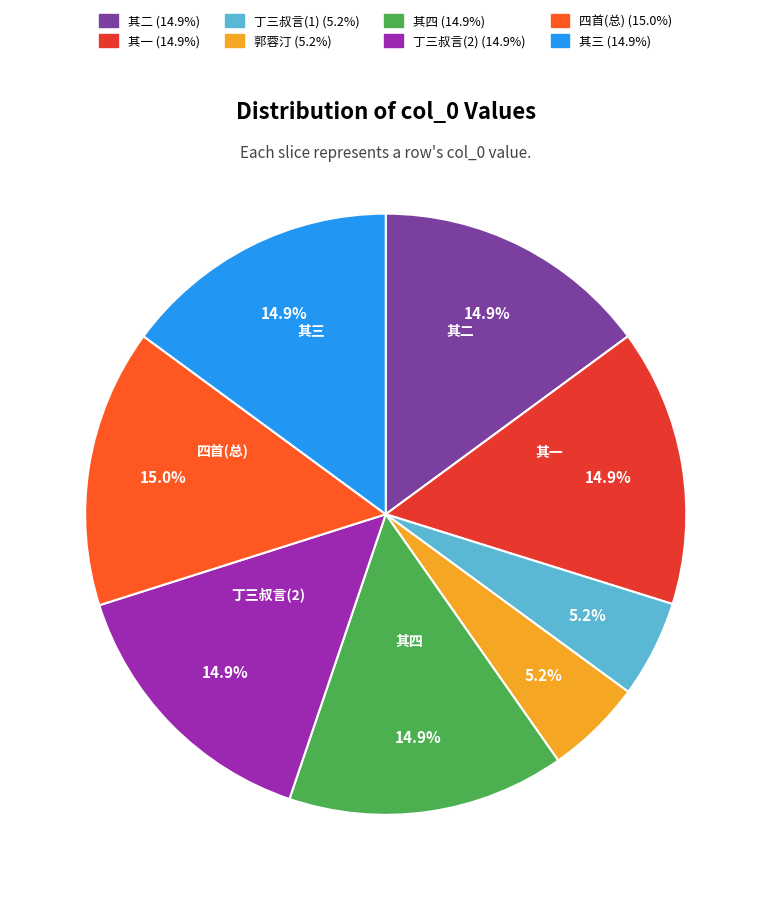

Is there any slice that represents more than half of the pie?

No